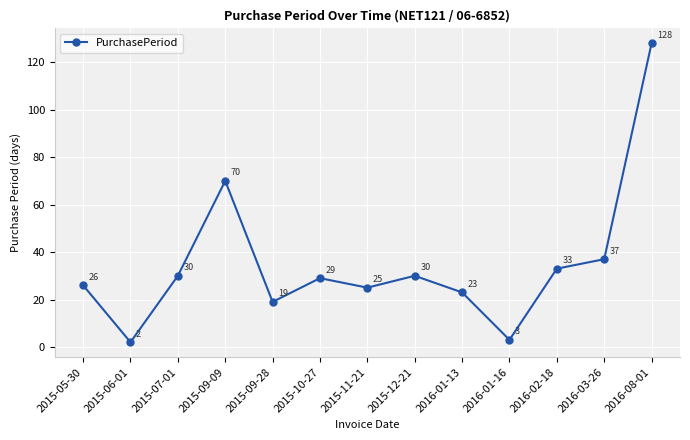

What is the difference between the values at 2015-11-21 and 2016-02-18?

8